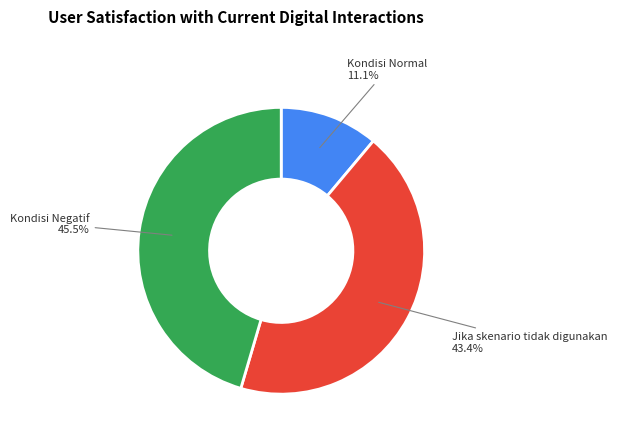

What is the ratio of the value at Kondisi Negatif to the value at Kondisi Normal?

4.1